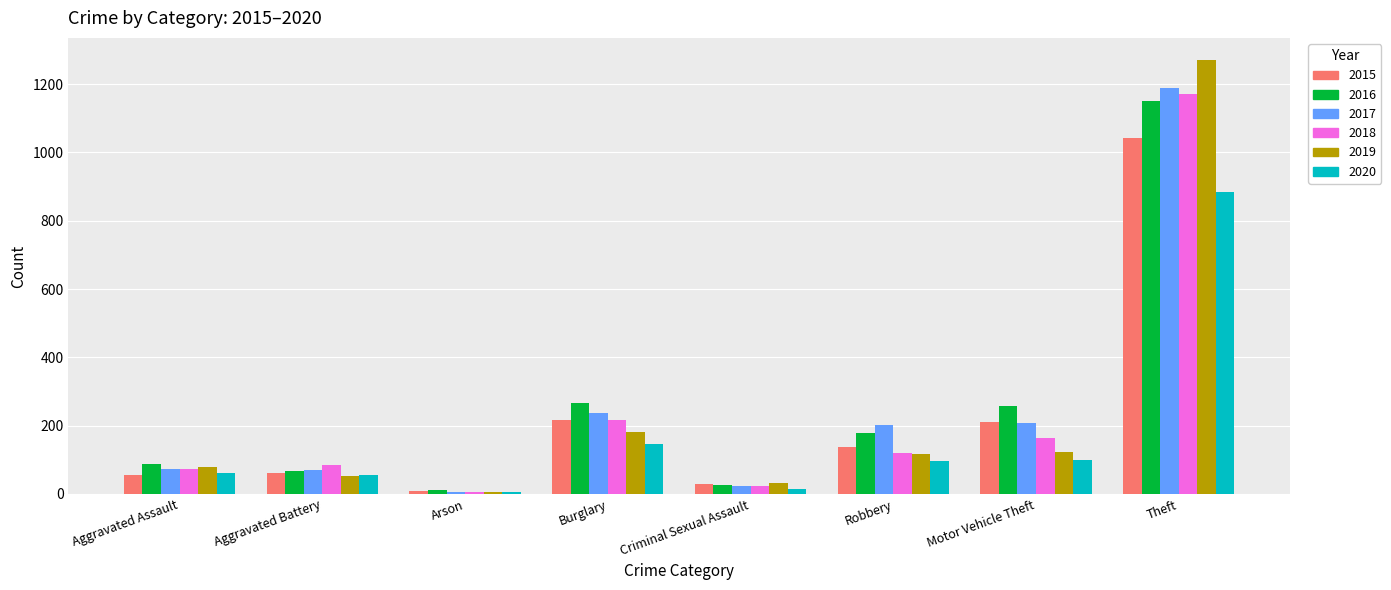

What is the total value across all series at Robbery?

853